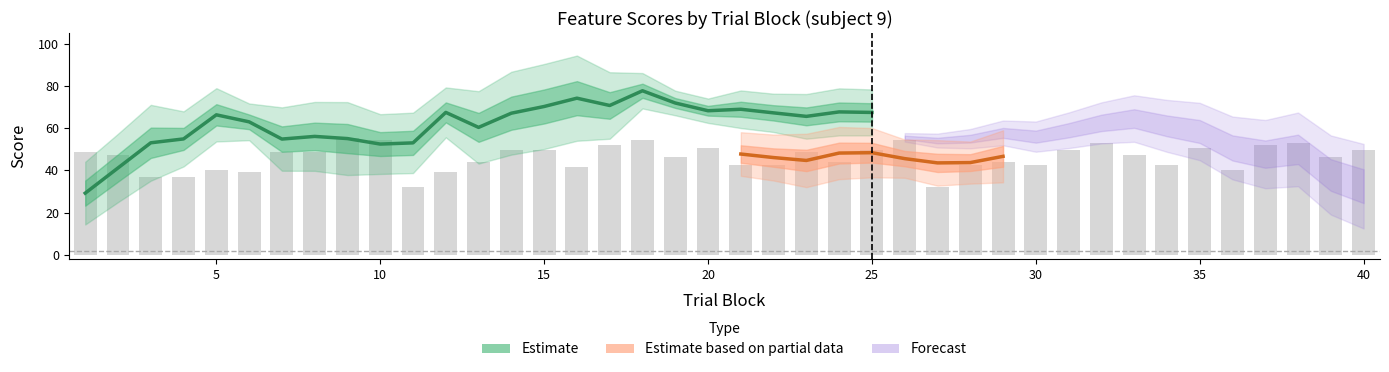

What is the difference between the perceptual values at 10 and 4?

4.9